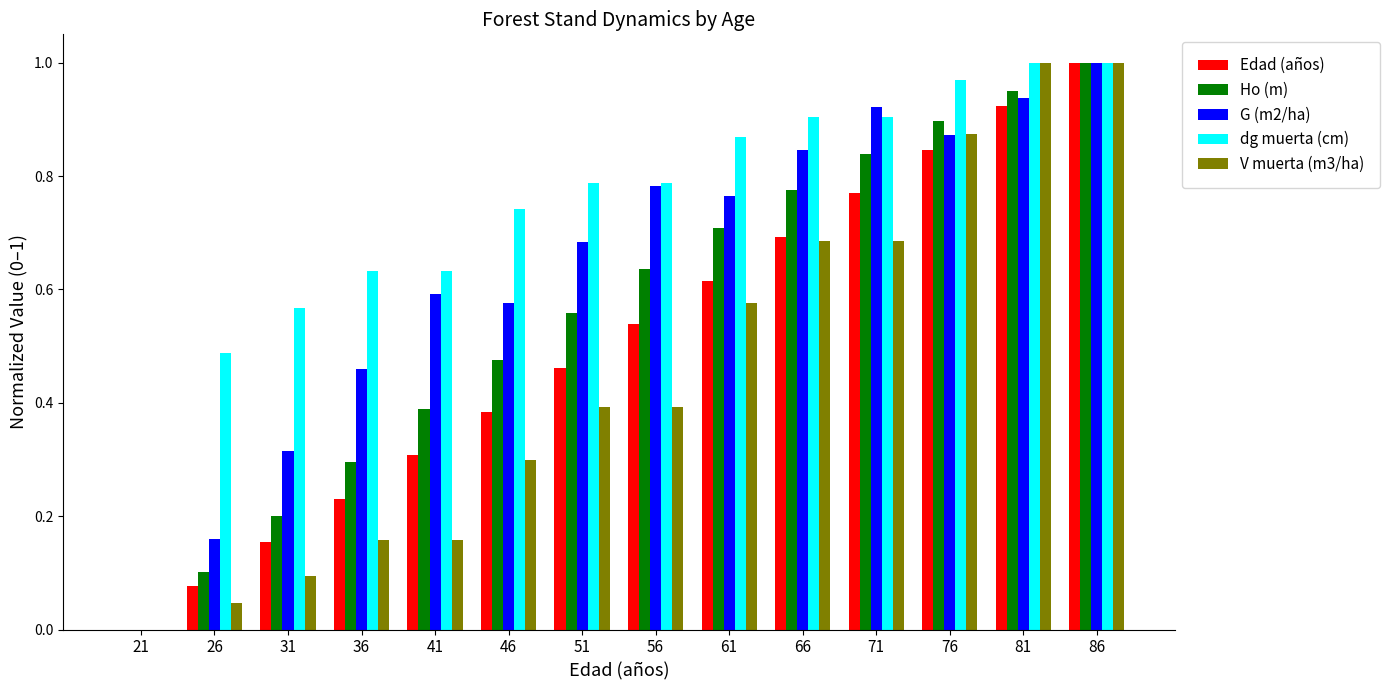

What is the total value across all series at 76?

4.5